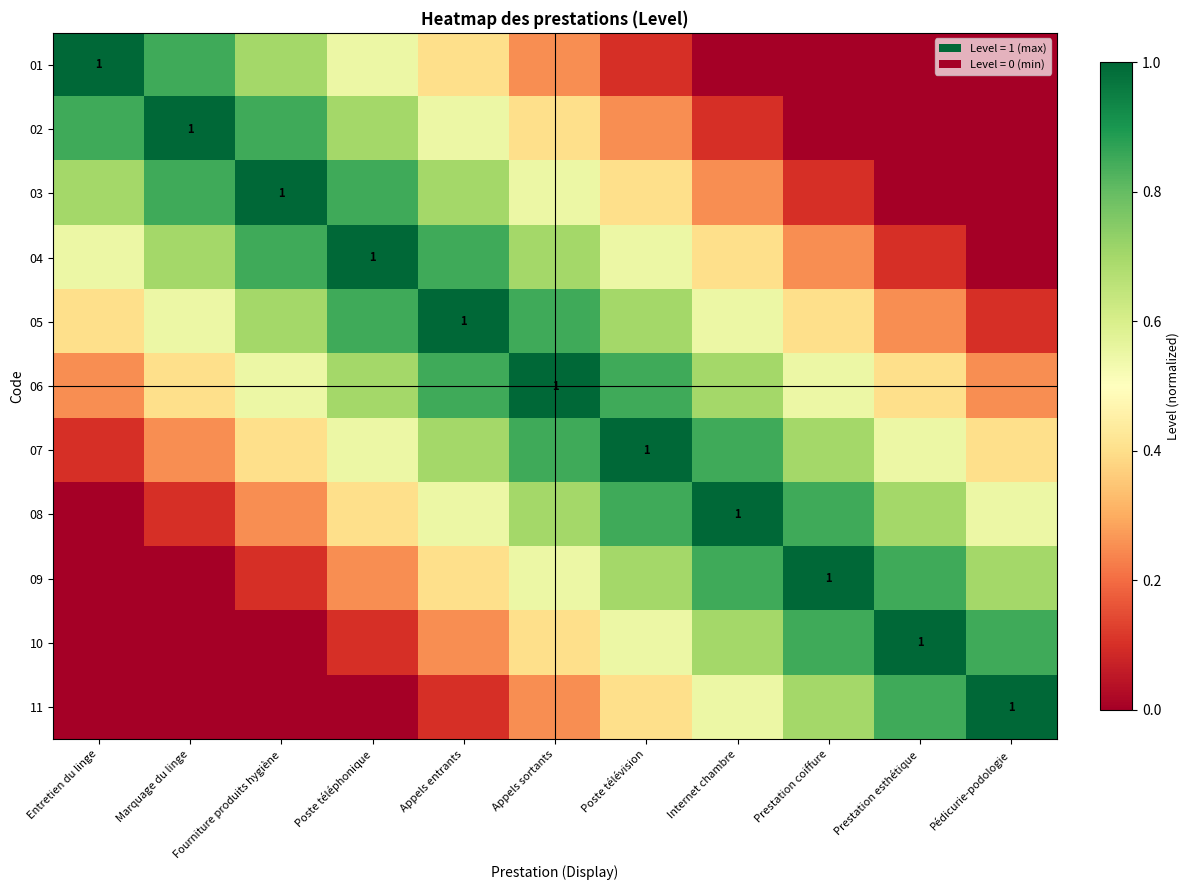

Between Pédicurie-podologie and Prestation esthétique, which is larger?

Pédicurie-podologie